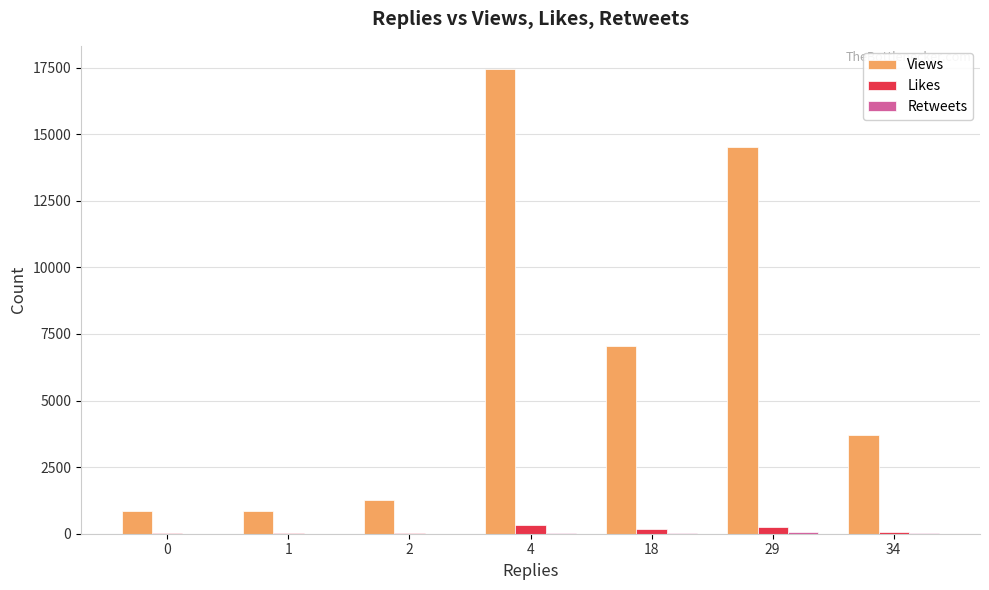

Which series changed the most between 1 and 29?

Views